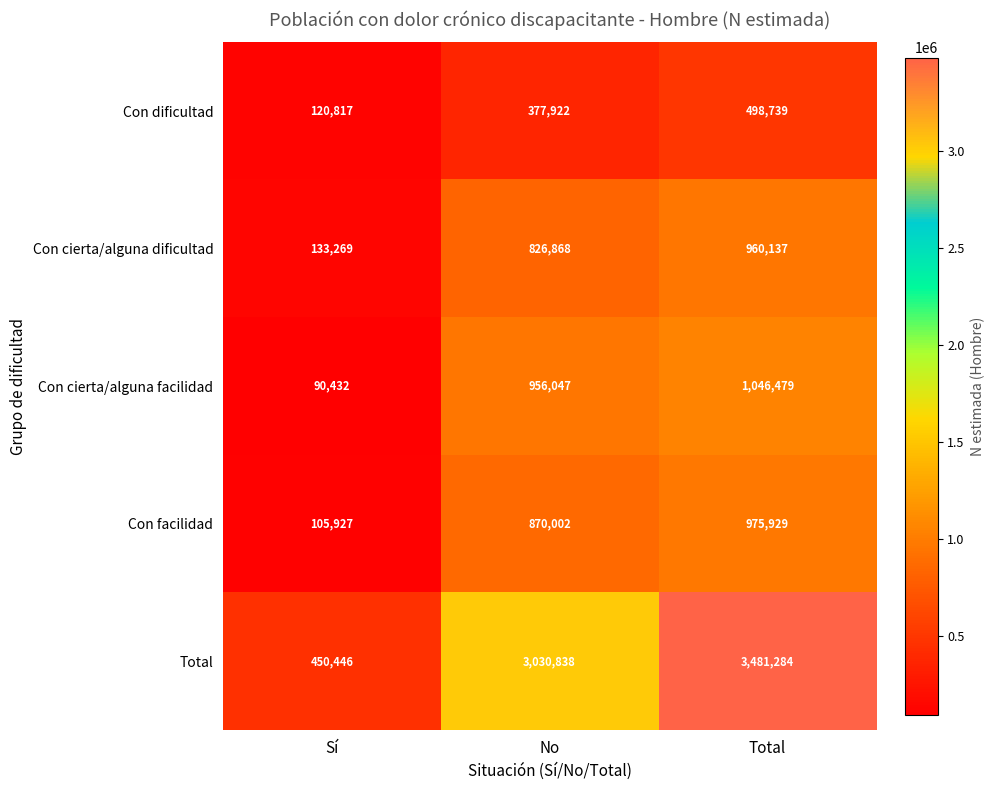

Which label corresponds to the largest value in the chart?

Total